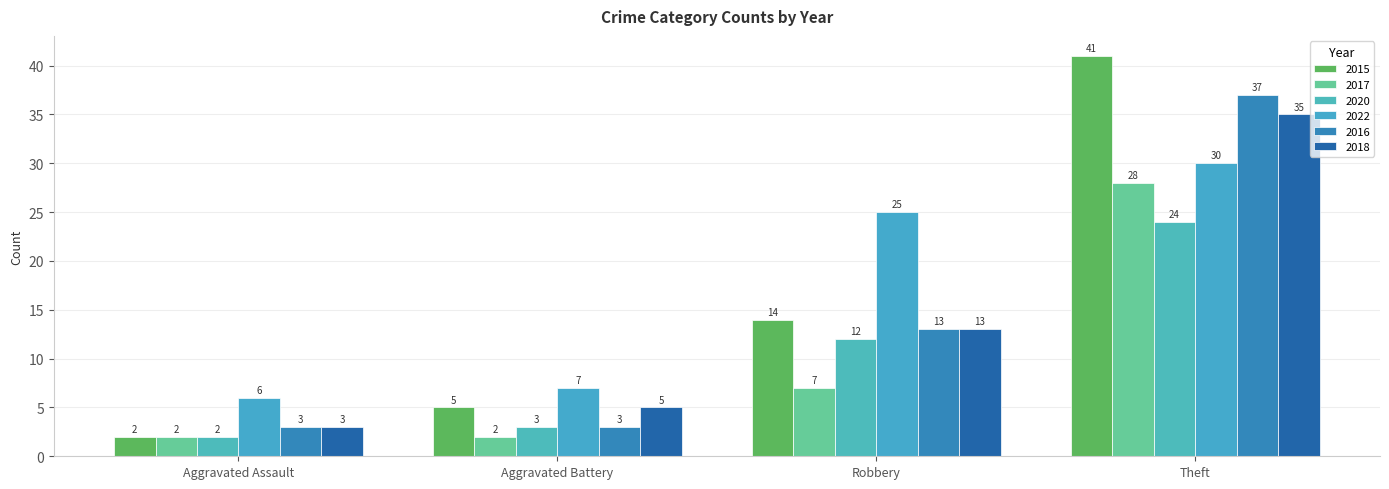

What is the average value of the 2017 series?

10